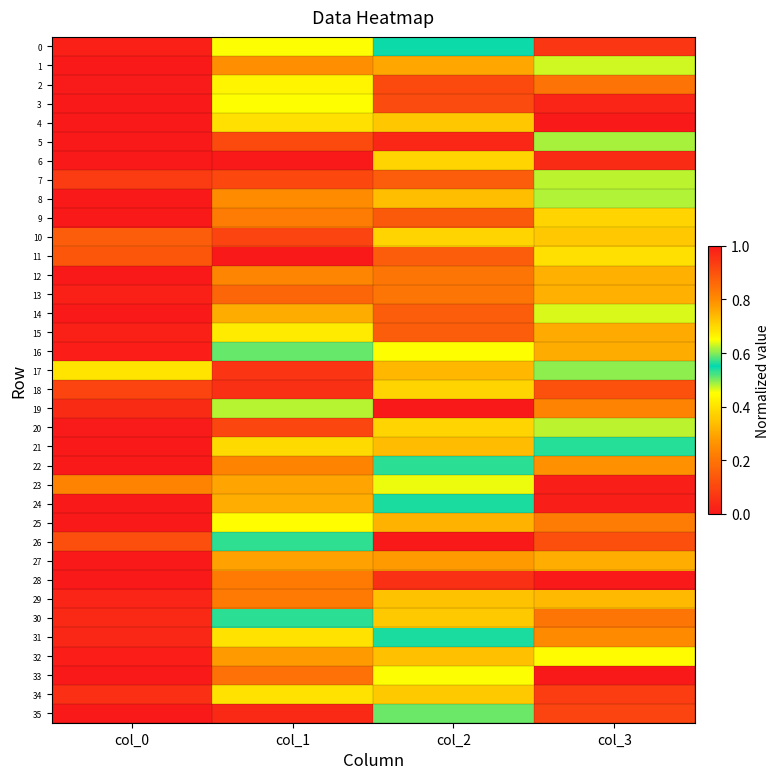

Reading right to left, extract all data points from this chart.

0: col_3=0.9	col_2=0.5	col_1=0.5	col_0=0.0
1: col_3=0.6	col_2=0.3	col_1=0.3	col_0=0.0
2: col_3=0.2	col_2=0.1	col_1=0.7	col_0=0.0
3: col_3=0.0	col_2=0.1	col_1=0.6	col_0=0.0
4: col_3=0.0	col_2=0.4	col_1=0.4	col_0=0.0
5: col_3=0.6	col_2=0.0	col_1=0.1	col_0=0.0
6: col_3=0.0	col_2=0.4	col_1=1.0	col_0=0.0
7: col_3=0.6	col_2=0.2	col_1=0.9	col_0=0.1
8: col_3=0.6	col_2=0.3	col_1=0.8	col_0=0.0
9: col_3=0.7	col_2=0.1	col_1=0.8	col_0=0.0
10: col_3=0.7	col_2=0.7	col_1=0.9	col_0=0.2
11: col_3=0.7	col_2=0.1	col_1=0.0	col_0=0.9
12: col_3=0.8	col_2=0.2	col_1=0.8	col_0=0.0
13: col_3=0.8	col_2=0.2	col_1=0.9	col_0=0.0
14: col_3=0.6	col_2=0.2	col_1=0.3	col_0=0.0
15: col_3=0.3	col_2=0.2	col_1=0.4	col_0=0.0
16: col_3=0.3	col_2=0.7	col_1=0.5	col_0=0.0
17: col_3=0.5	col_2=0.3	col_1=0.1	col_0=0.4
18: col_3=0.1	col_2=0.4	col_1=0.1	col_0=0.1
19: col_3=0.8	col_2=1.0	col_1=0.5	col_0=0.0
20: col_3=0.6	col_2=0.7	col_1=0.9	col_0=0.0
21: col_3=0.6	col_2=0.3	col_1=0.7	col_0=0.0
22: col_3=0.3	col_2=0.5	col_1=0.2	col_0=1.0
23: col_3=0.0	col_2=0.6	col_1=0.8	col_0=0.2
24: col_3=0.0	col_2=0.6	col_1=0.8	col_0=0.0
25: col_3=0.2	col_2=0.3	col_1=0.4	col_0=0.0
26: col_3=0.1	col_2=0.0	col_1=0.6	col_0=0.1
27: col_3=0.8	col_2=0.3	col_1=0.8	col_0=0.0
28: col_3=0.0	col_2=0.1	col_1=0.2	col_0=0.0
29: col_3=0.3	col_2=0.3	col_1=0.2	col_0=0.0
30: col_3=0.2	col_2=0.4	col_1=0.5	col_0=0.0
31: col_3=0.2	col_2=0.6	col_1=0.4	col_0=0.0
32: col_3=0.7	col_2=0.3	col_1=0.3	col_0=0.0
33: col_3=1.0	col_2=0.5	col_1=0.8	col_0=0.0
34: col_3=0.1	col_2=0.4	col_1=0.4	col_0=0.0
35: col_3=0.1	col_2=0.6	col_1=1.0	col_0=0.0